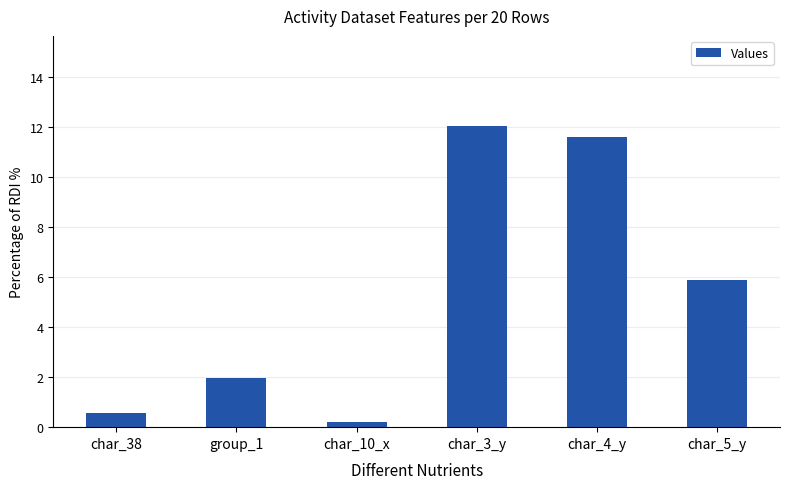

What is the sum of the values at char_4_y and char_38?

12.2